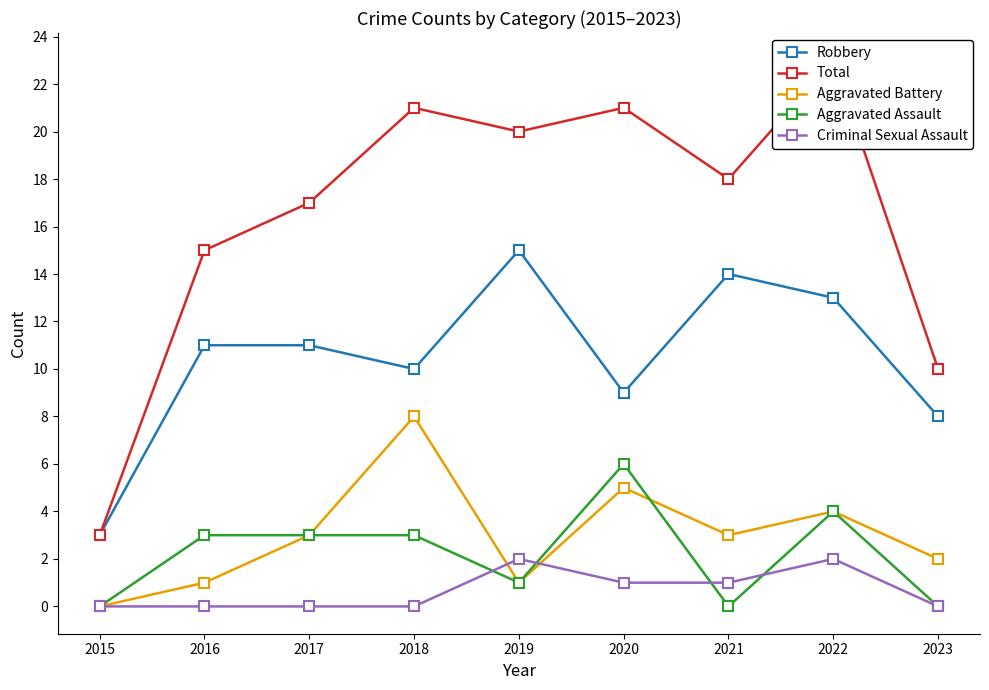

What is the value of the Aggravated Battery point at the 5th from the left?

1